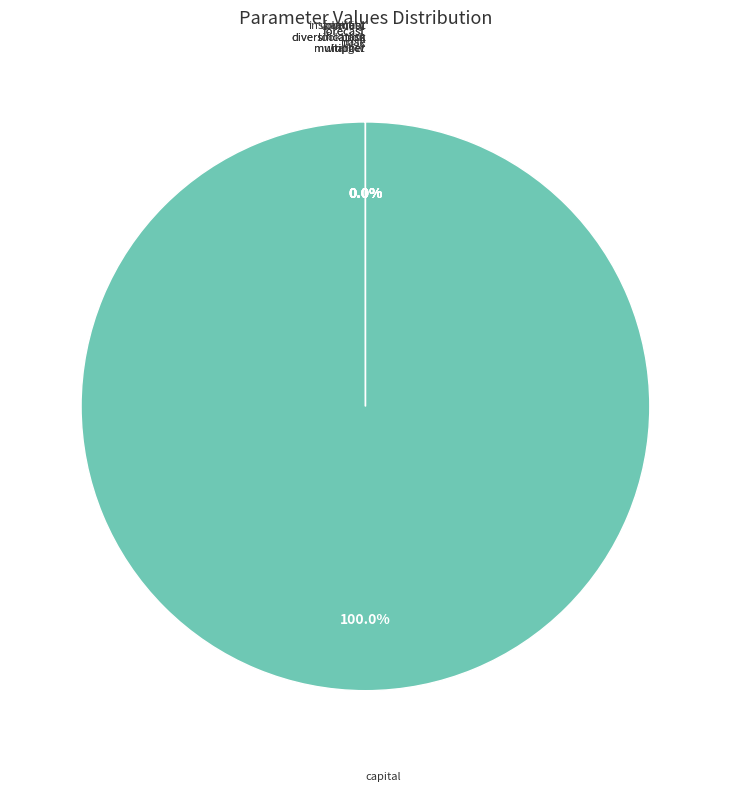

Is there a majority slice in this chart?

Yes